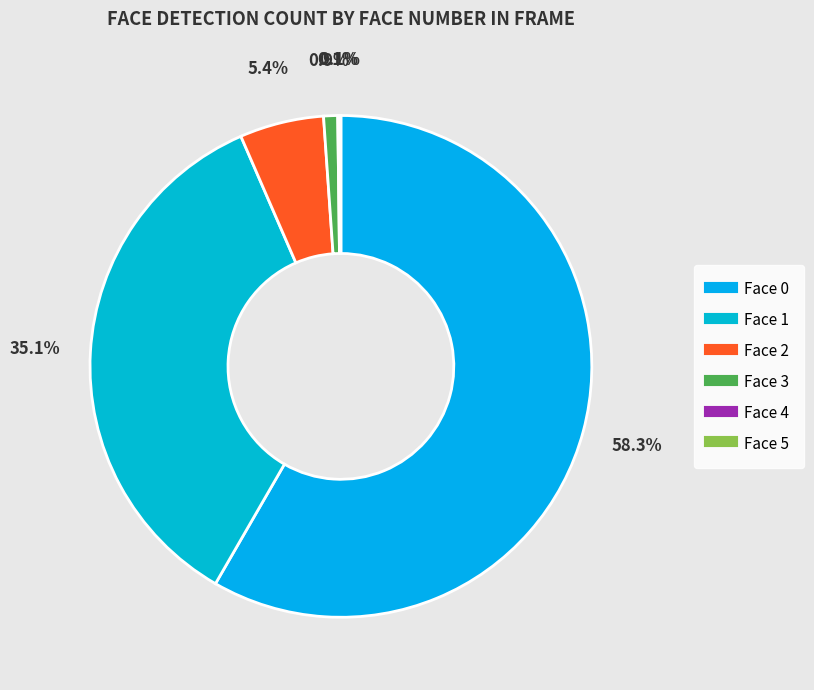

To the nearest percent, what is the average slice percentage?

17%